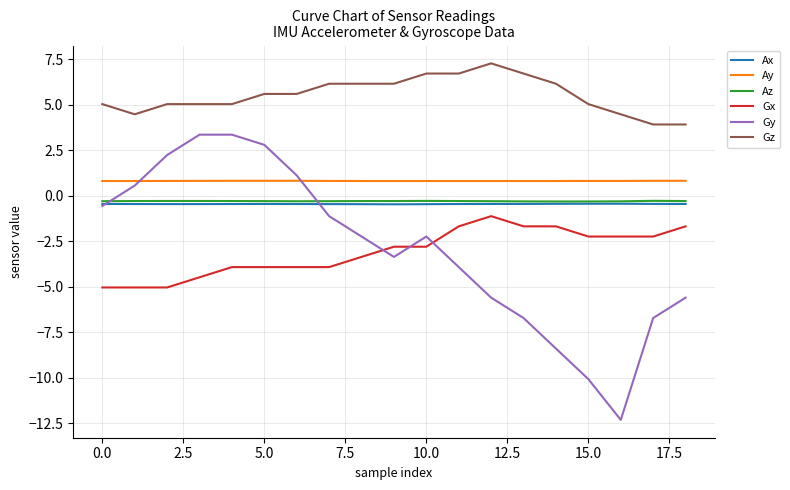

What is the highest value of the Az series?

-0.3